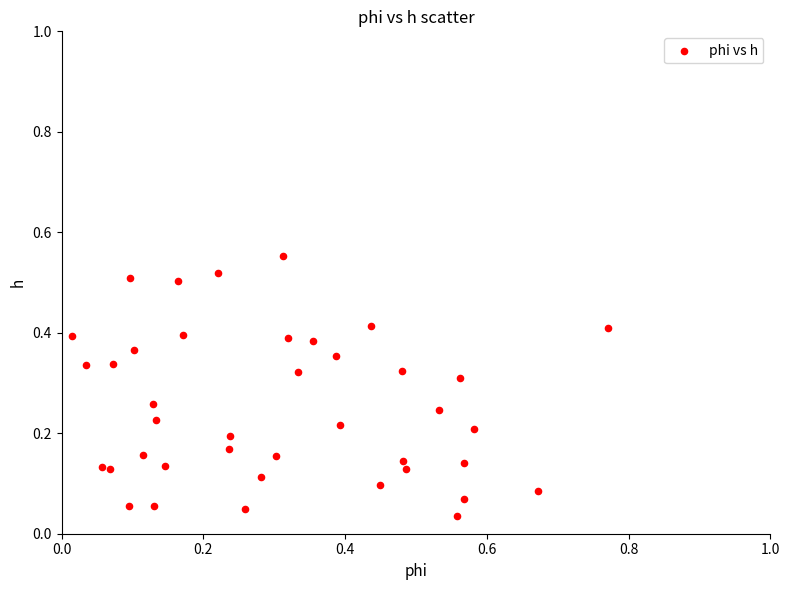

What is the range of X values (max minus min)?

0.8